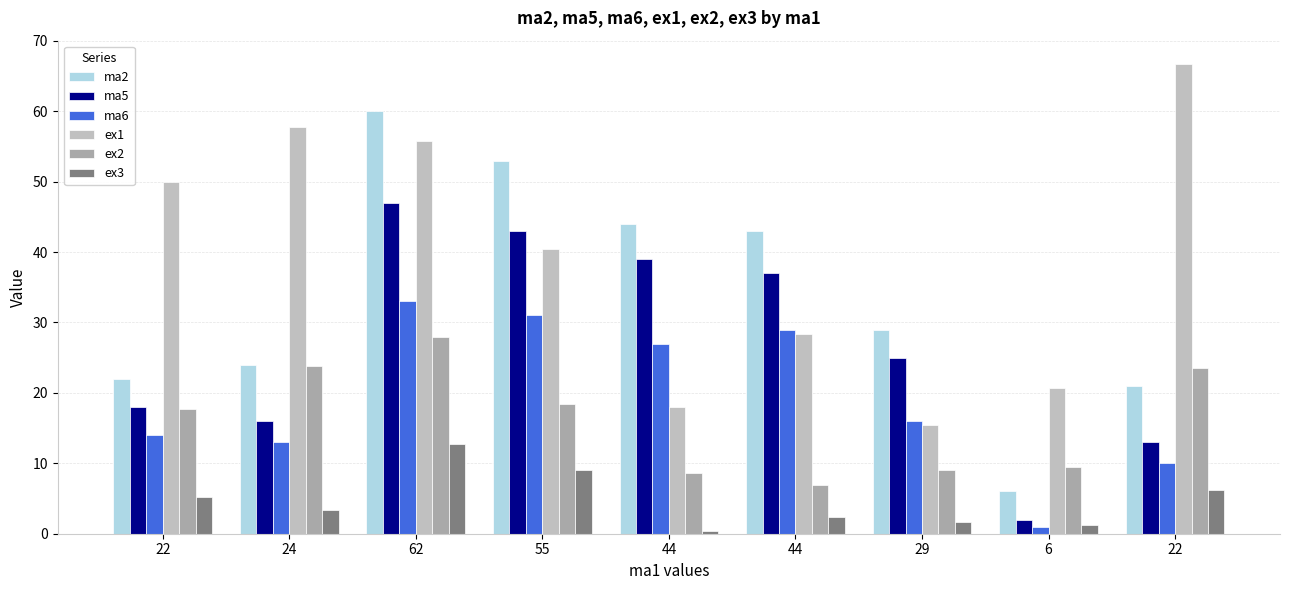

How many values in the ex2 series are below 17?

4